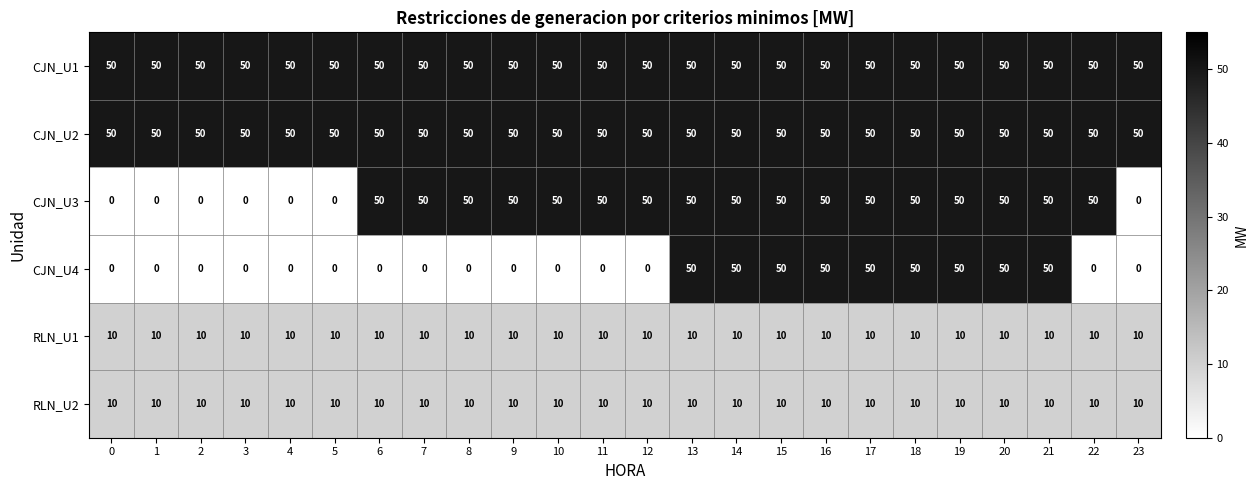

At how many categories does at least one series exceed 49?

24